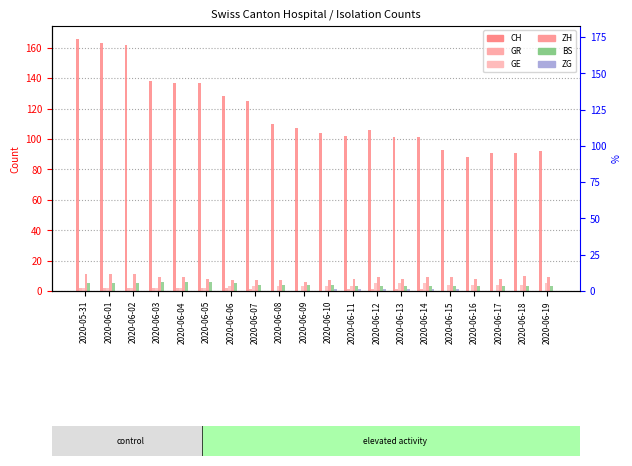

At which category does the chart reach its peak across all series?

2020-05-31